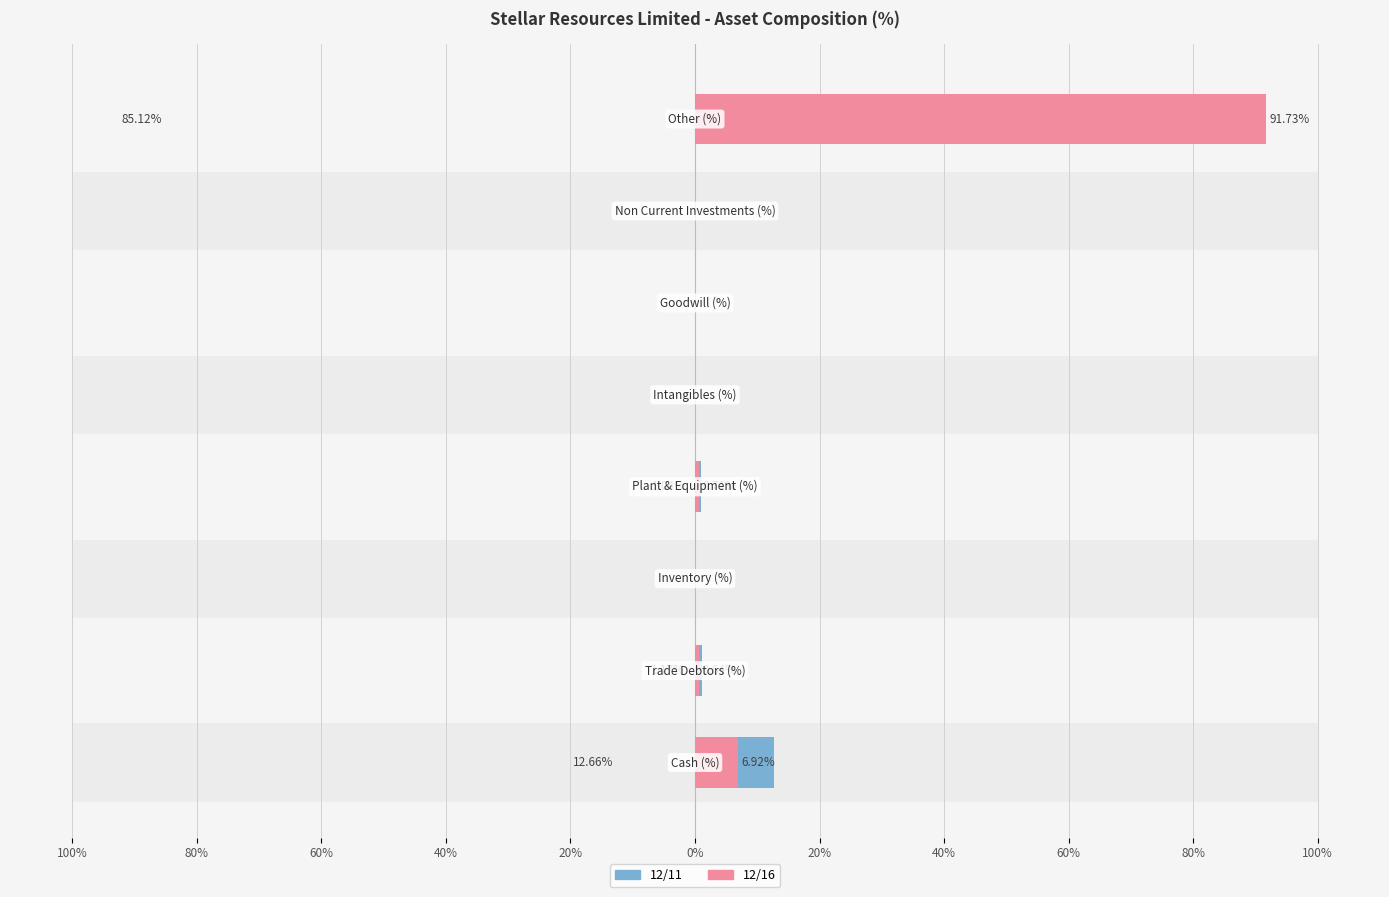

At how many categories does at least one series exceed 39?

1